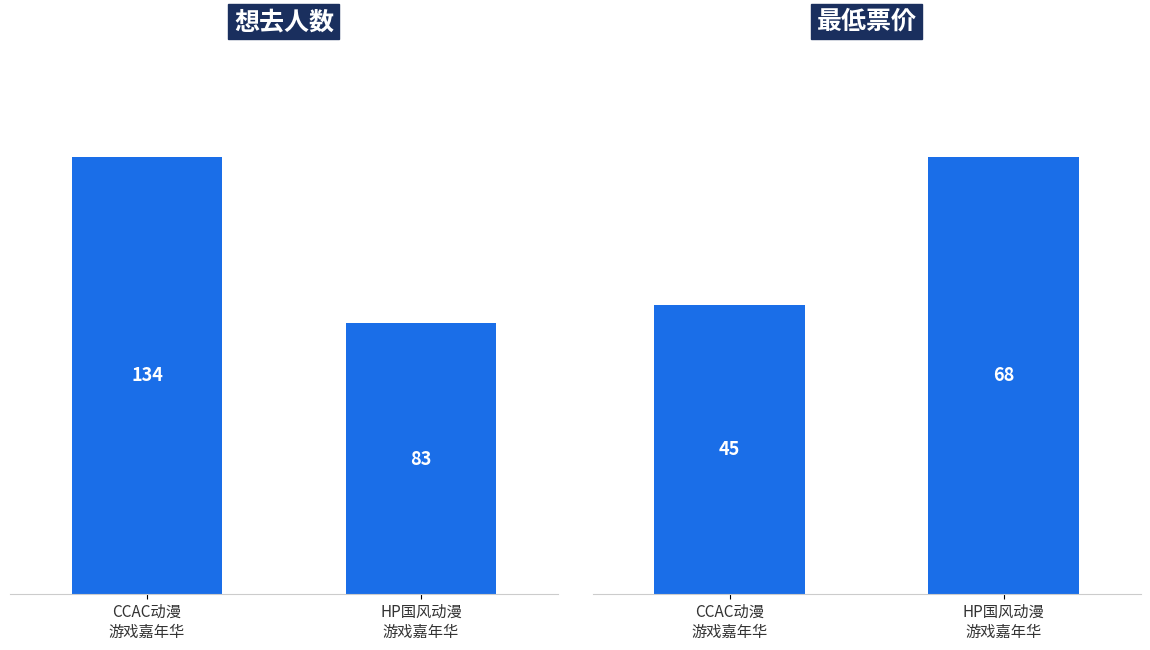

Is the value of 想去人数 at HP国风动漫
游戏嘉年华 greater than the value of 最低票价 at HP国风动漫
游戏嘉年华?

Yes